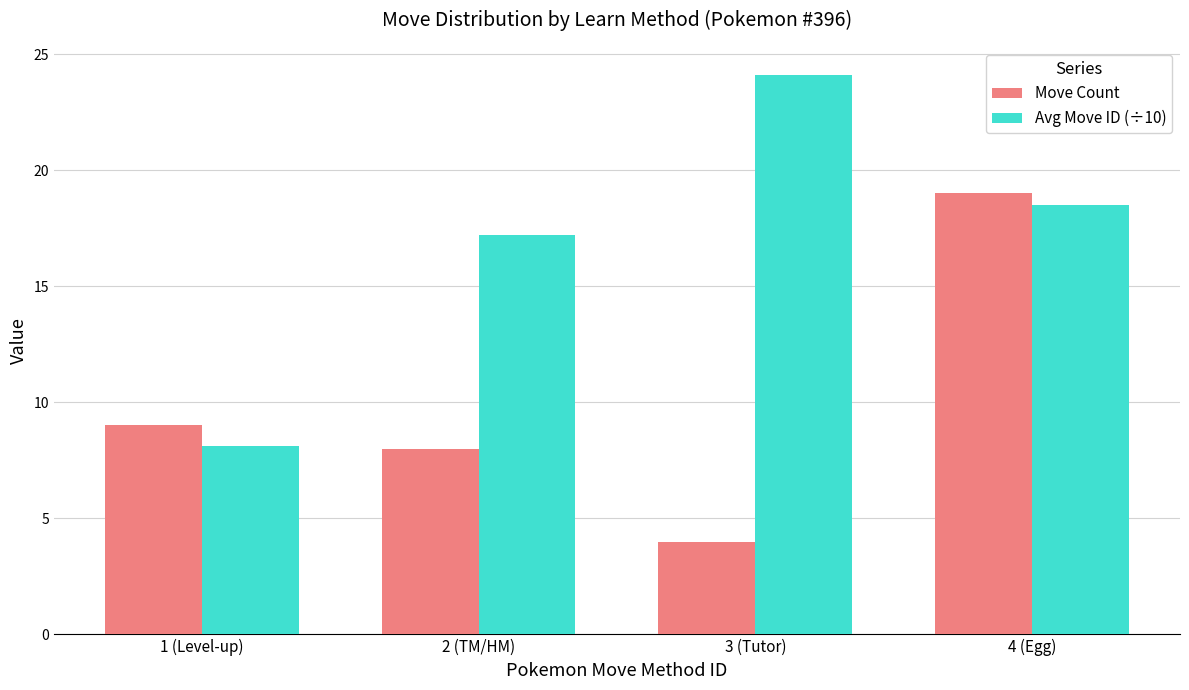

How many series are shown in this chart?

2